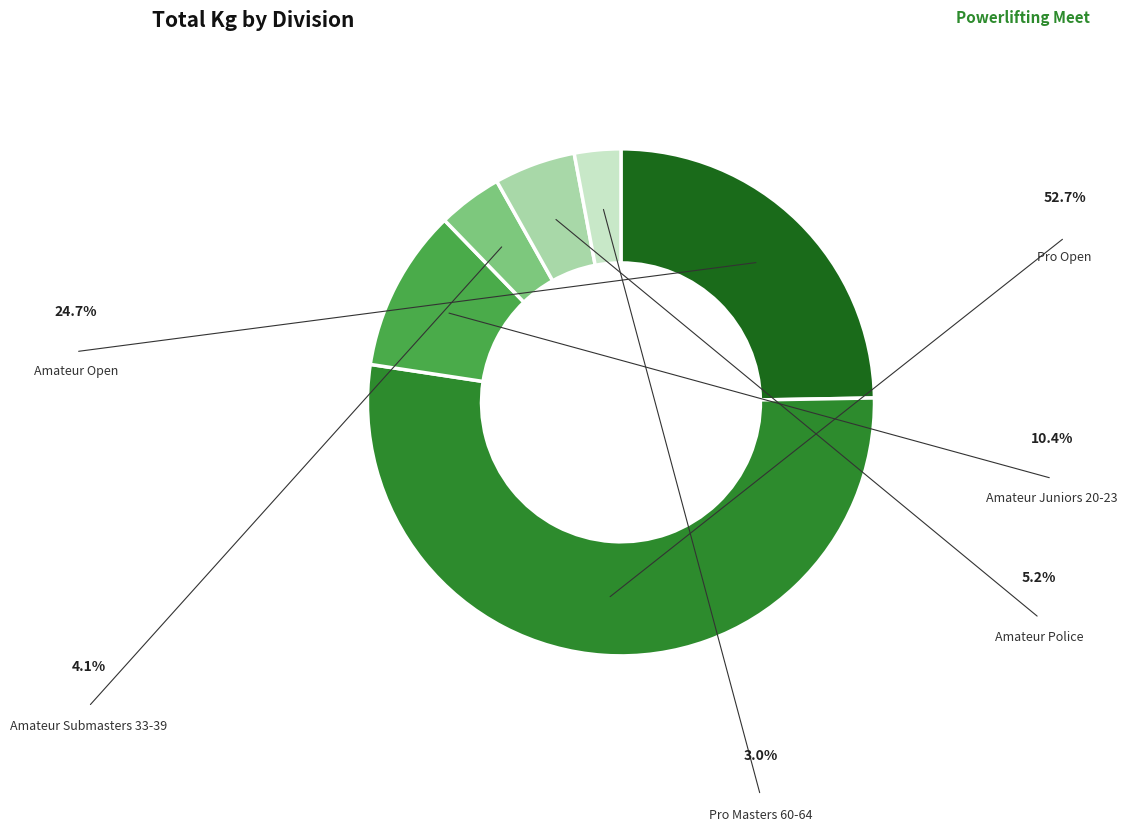

Between Amateur Juniors 20-23 and Amateur Police, which is larger?

Amateur Juniors 20-23